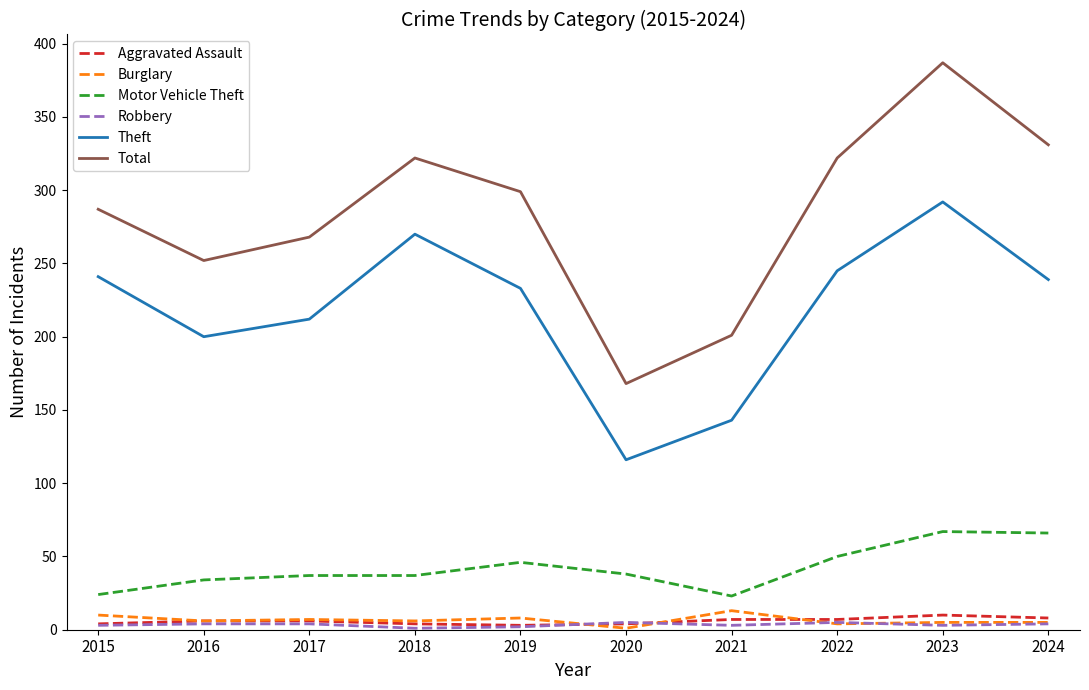

At which category does Total reach its first local valley?

2016